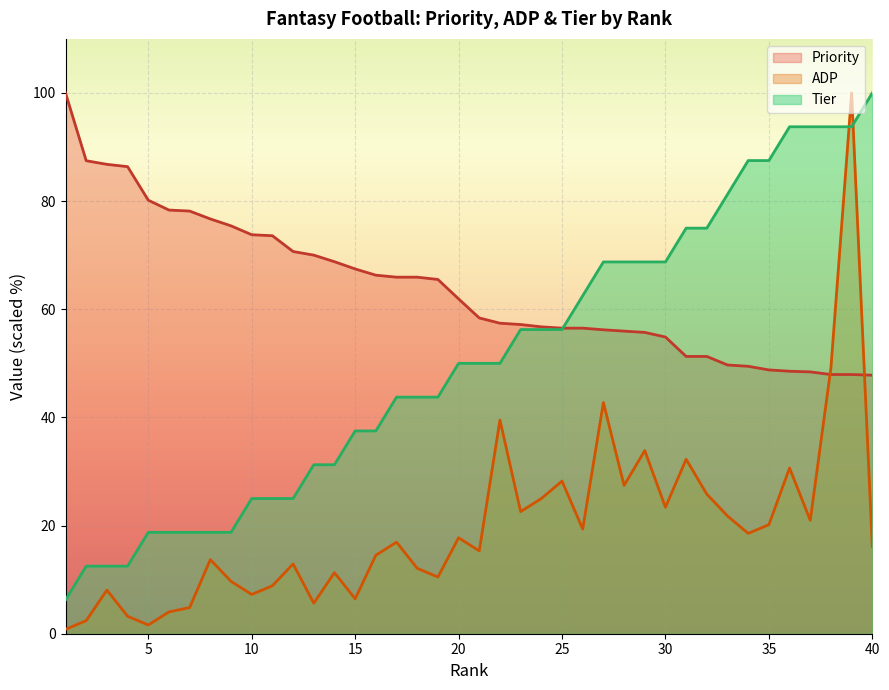

List the labels in order of Tier value, largest first.

40, 36, 37, 38, 39, 34, 35, 33, 31, 32, 27, 28, 29, 30, 26, 23, 24, 25, 20, 21, 22, 17, 18, 19, 15, 16, 13, 14, 10, 11, 12, 5, 6, 7, 8, 9, 2, 3, 4, 1